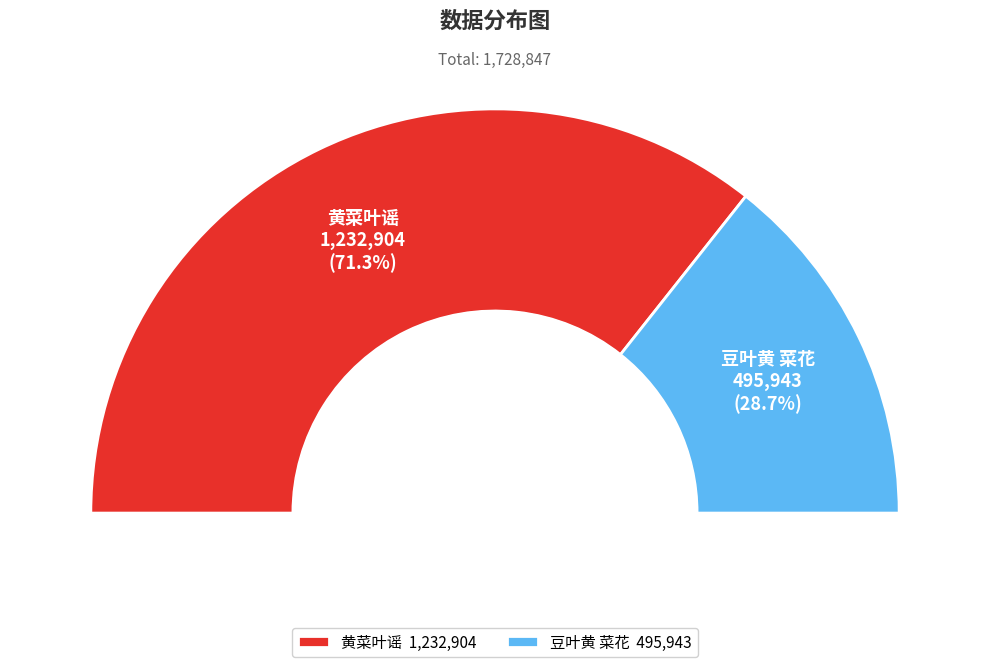

To the nearest percent, what is the difference between the largest and smallest slice percentages?

43%